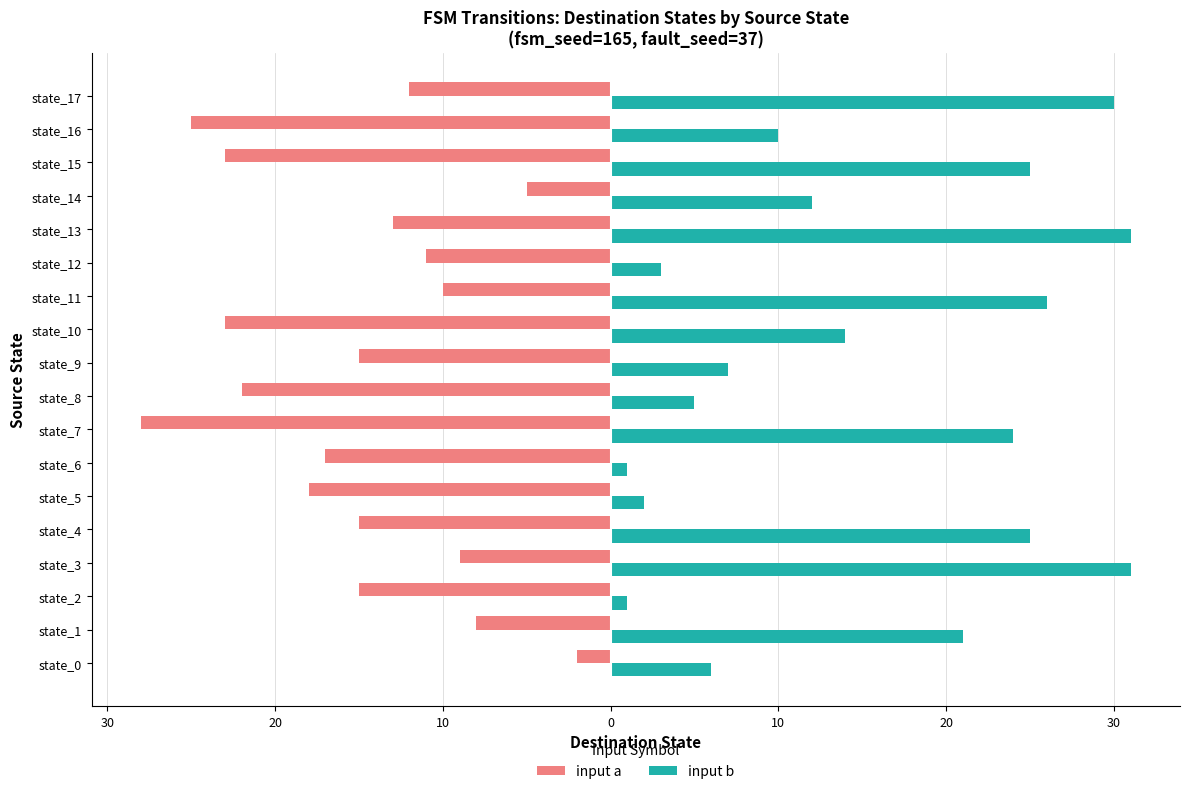

What are all the series names shown in the legend?

input a, input b